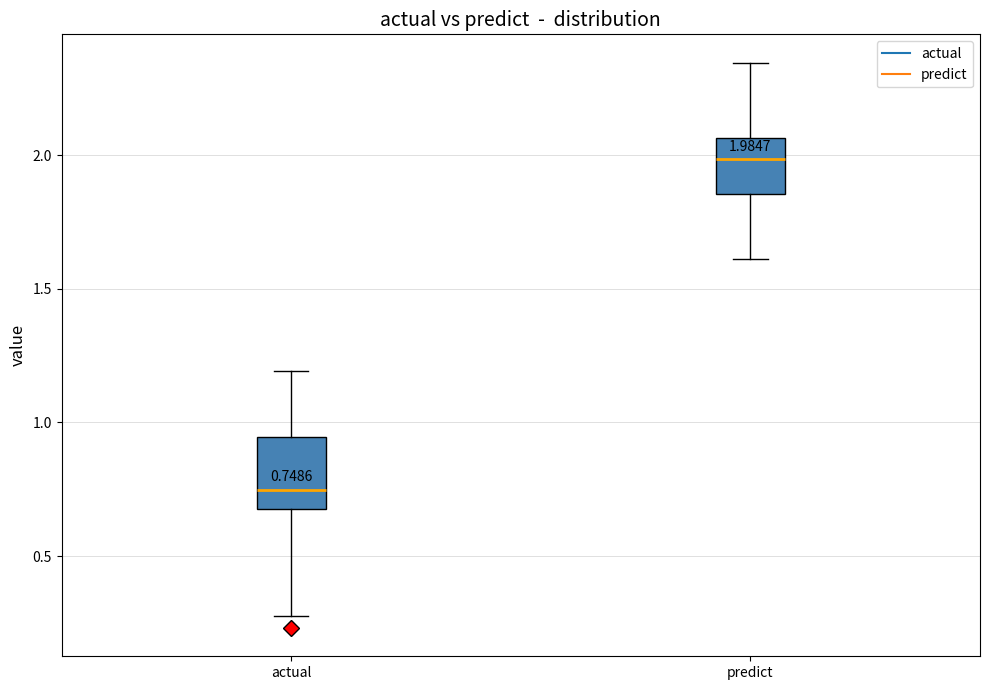

Which box has the highest median line?

predict